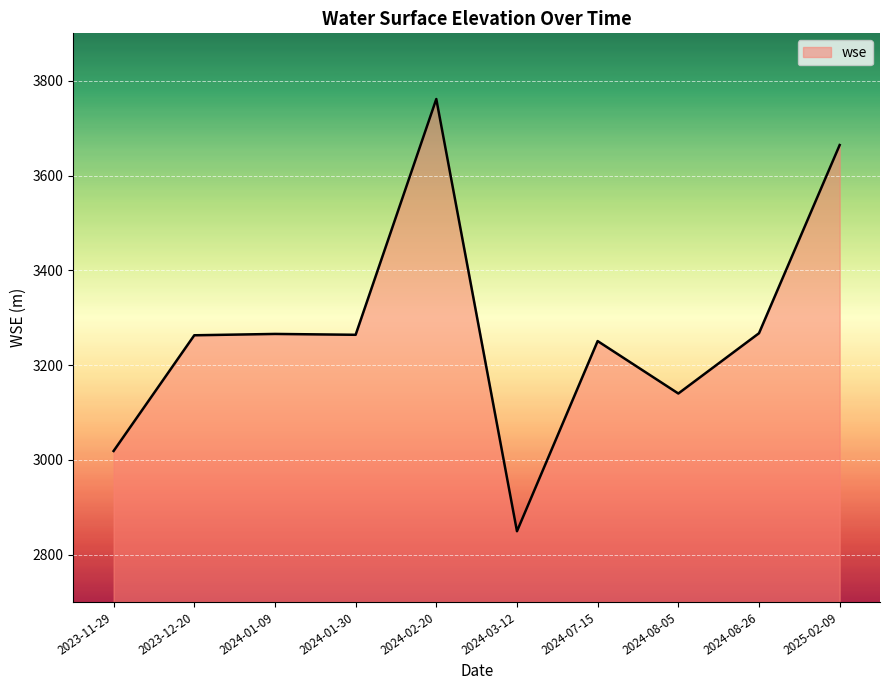

What is the difference between the values at 2024-08-05 and 2024-08-26?

127.2